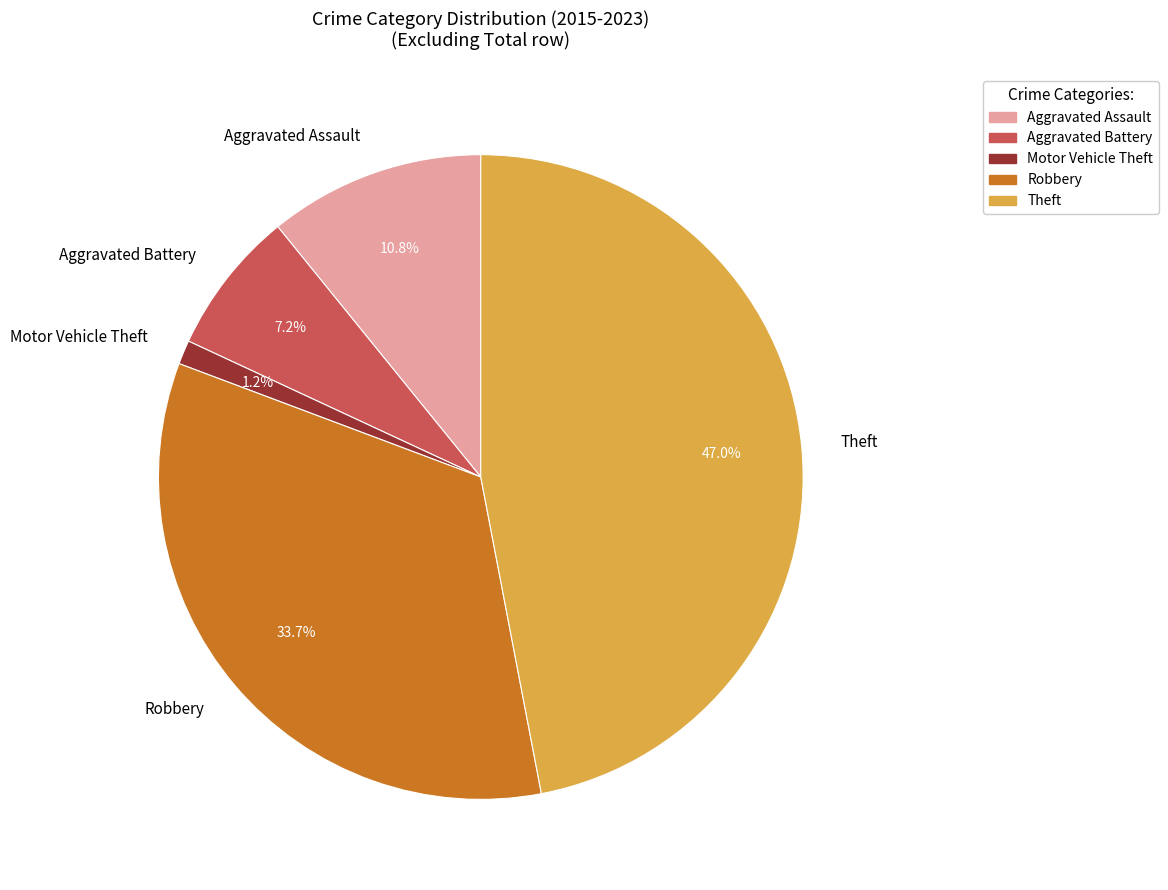

Count the number of slices in the pie.

5